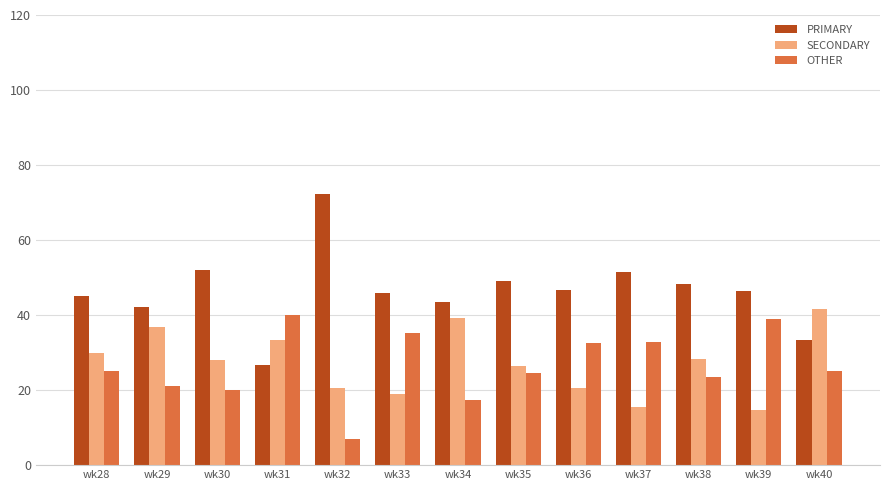

The value of OTHER at wk29 is 21.1. True or false?

True